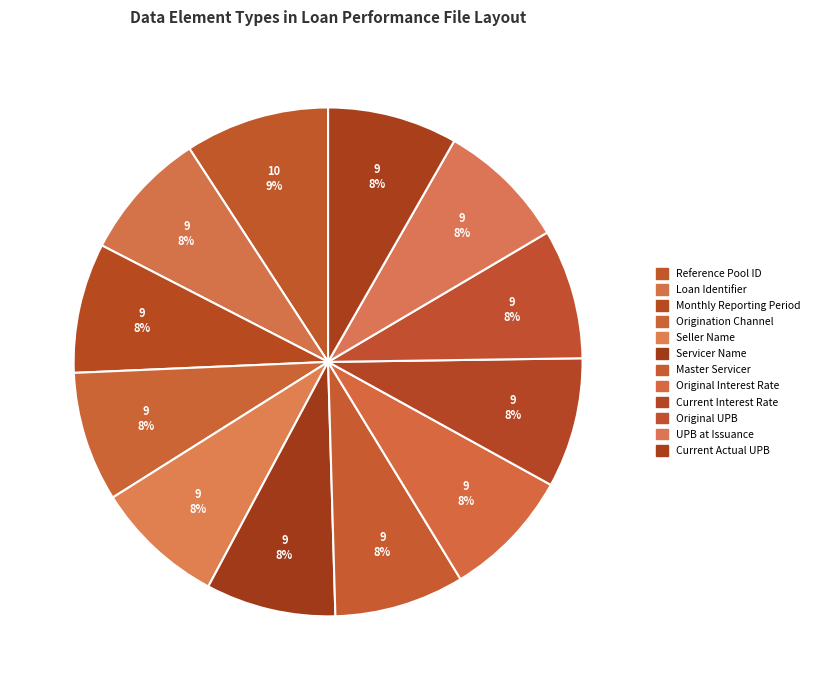

How many segments does this pie chart have?

12